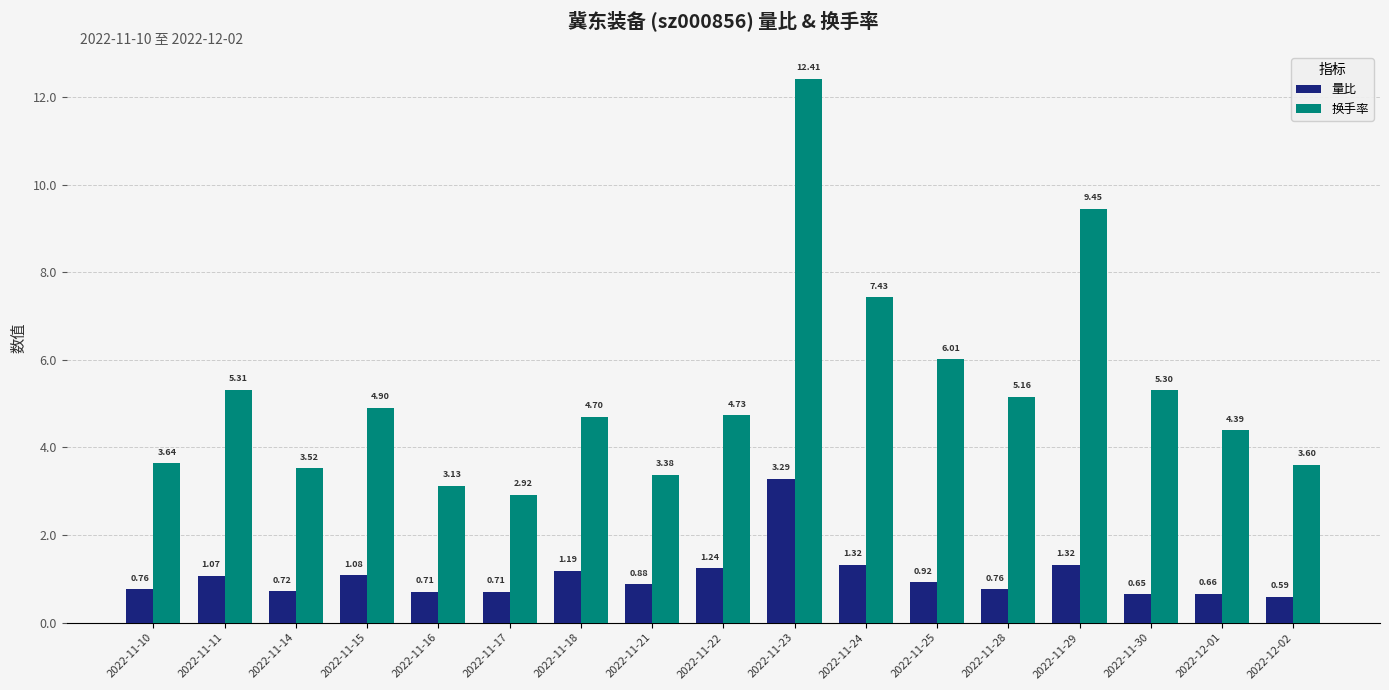

At how many categories does at least one series exceed 4?

11